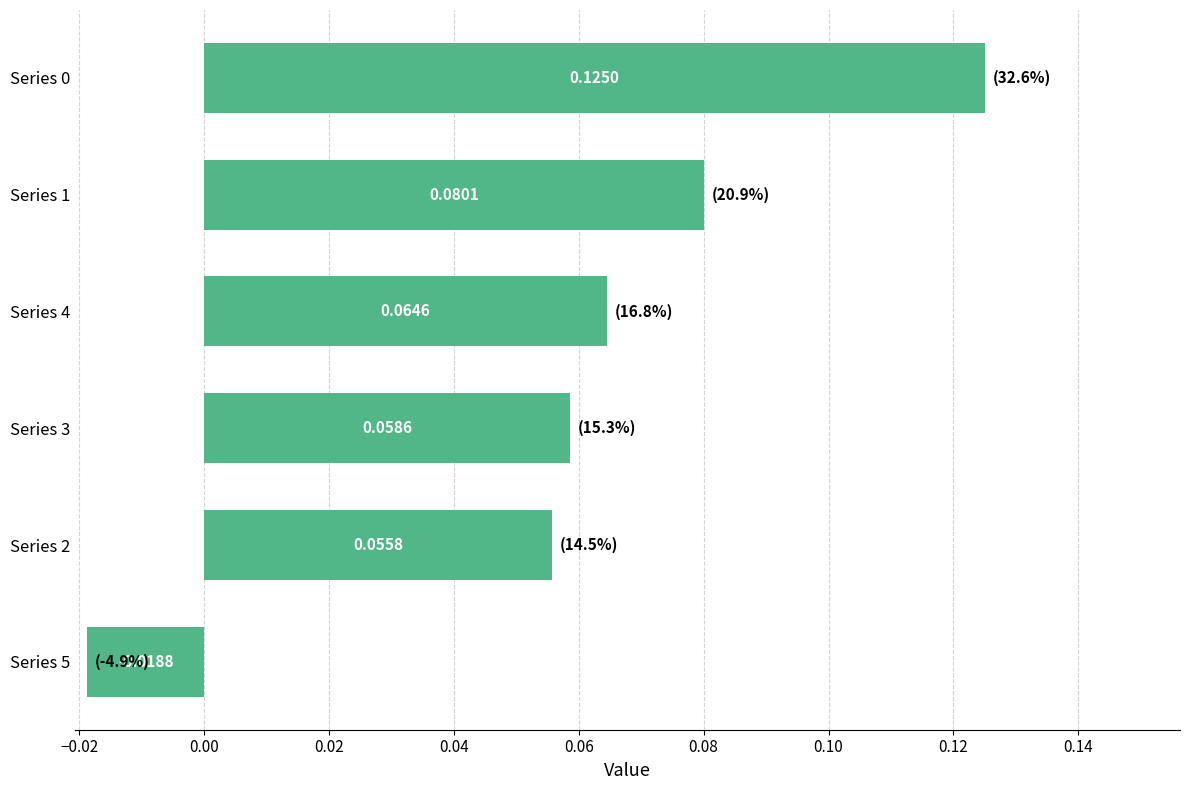

How many values exceed 0?

5